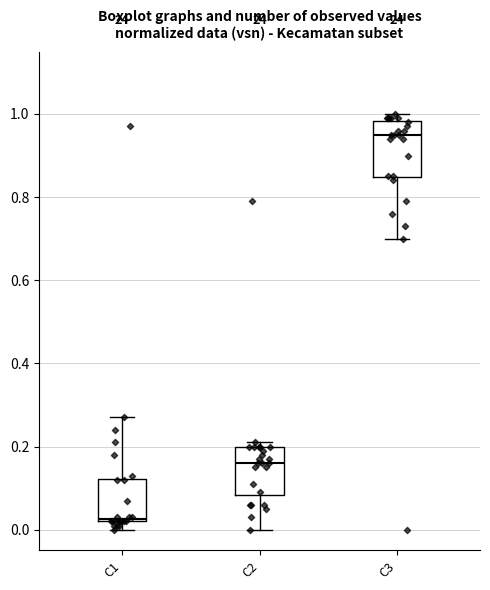

Reading left to right, transcribe this box plot: for each box, give where its median line is, the range the box spans, and where its two whiskers end, as read against the y-axis. The values are not printed on the chart, so give them approximately, as read against the axis.

C1: median 0.02, box 0.02 to 0.12, whiskers 0.00 to 0.28
C2: median 0.16, box 0.08 to 0.20, whiskers 0.00 to 0.22
C3: median 0.96, box 0.84 to 0.98, whiskers 0.70 to 1.00